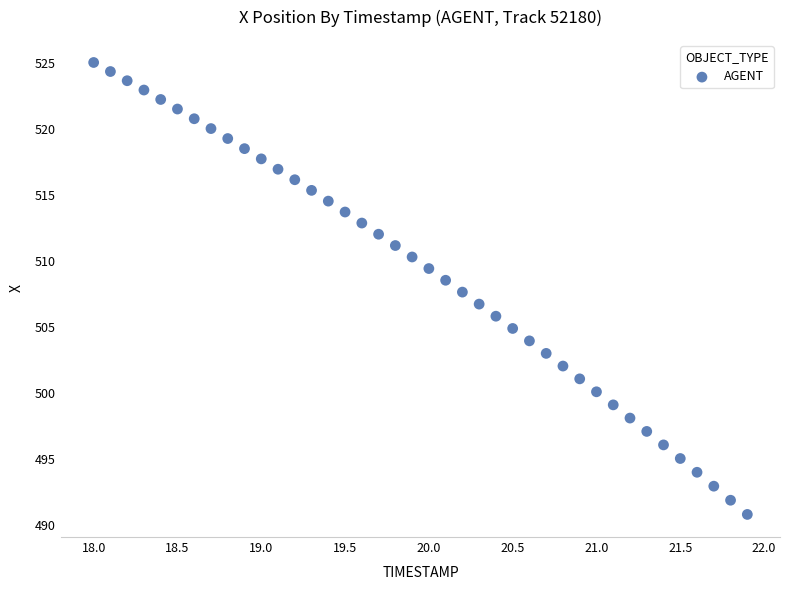

What is the range of Y values (max minus min)?

34.2